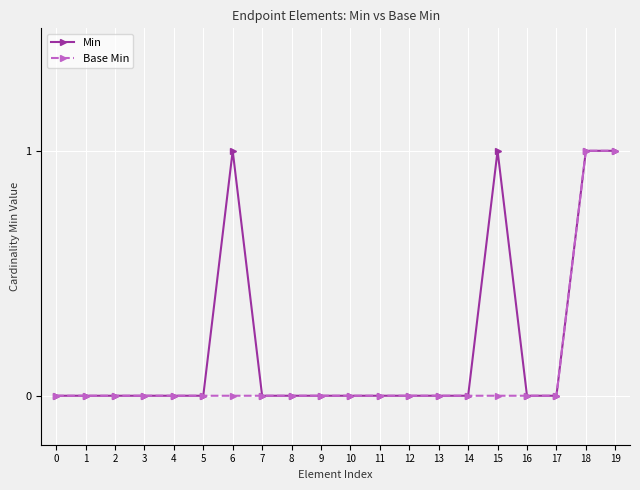

List the series in order of their overall mean, highest first.

Min, Base Min